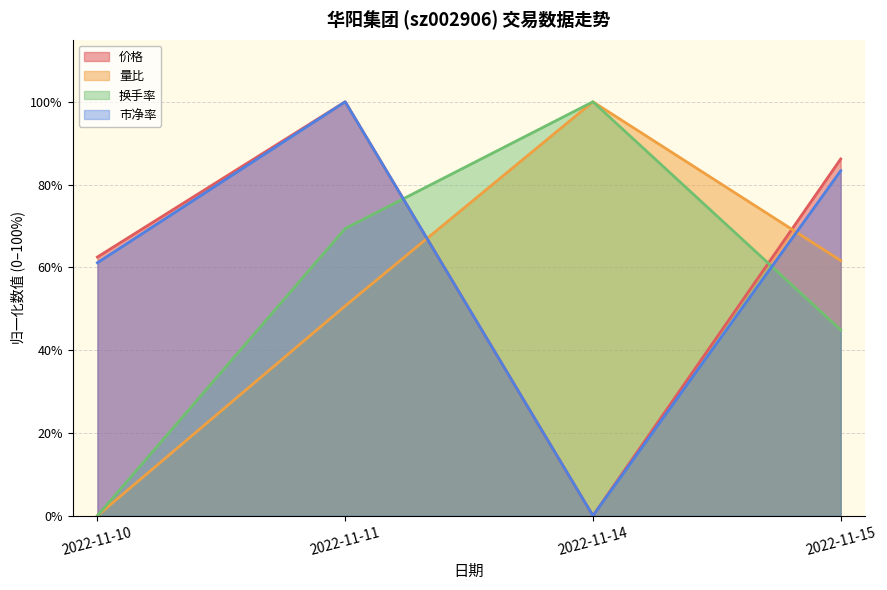

At which label does 换手率 first exceed 69?

2022-11-11